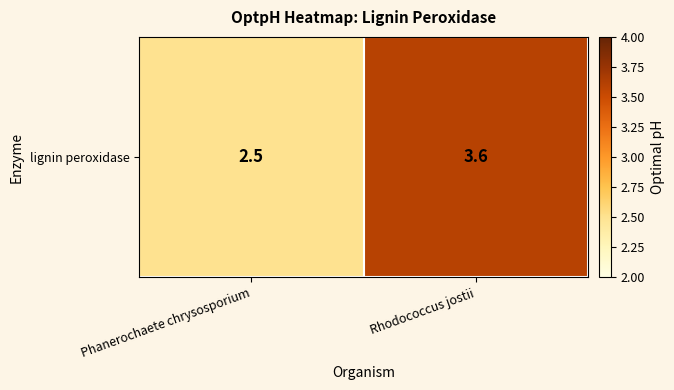

What is the approximate value at Rhodococcus jostii?

3.6